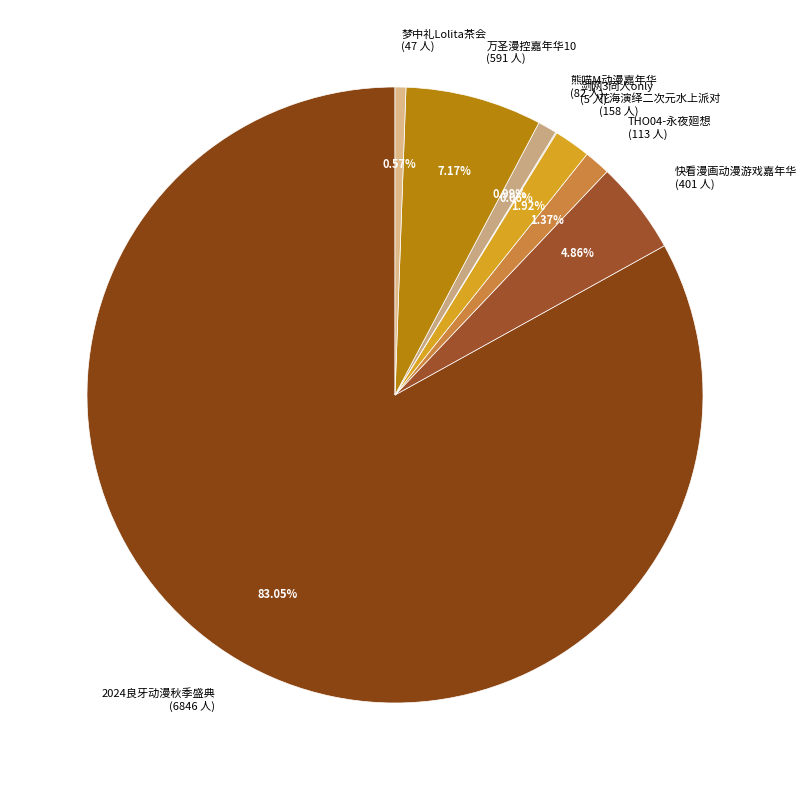

Does 2024良牙动漫秋季盛典 (6846 人) represent more than half of the total?

Yes